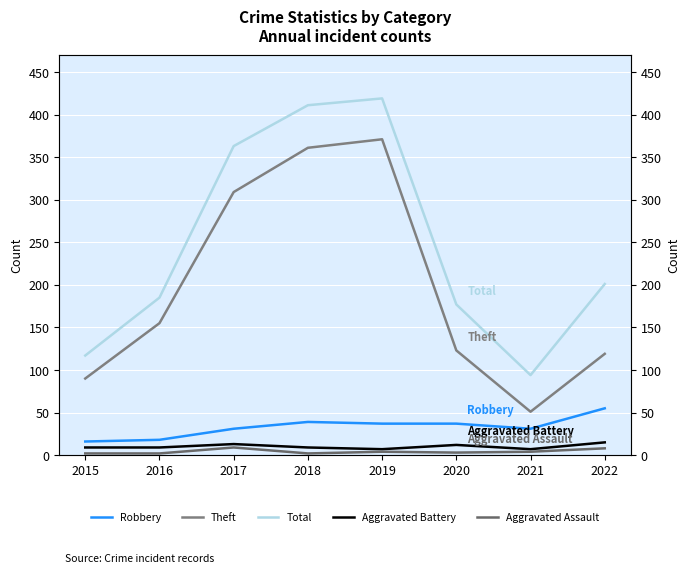

How many interior local peaks does the Theft series have?

1